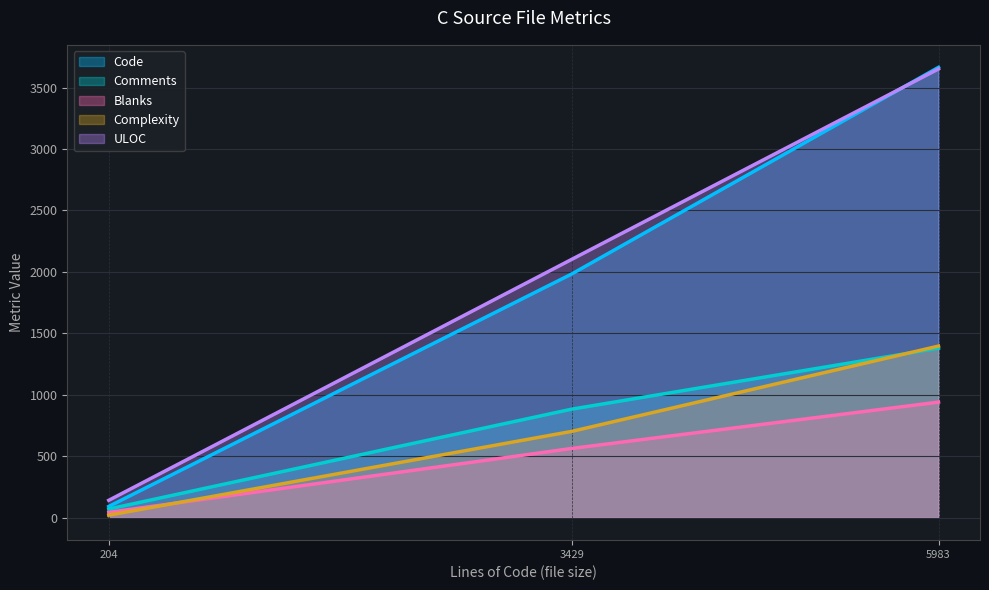

Where does the Complexity series first go above 702?

exim.c (5983 lines)